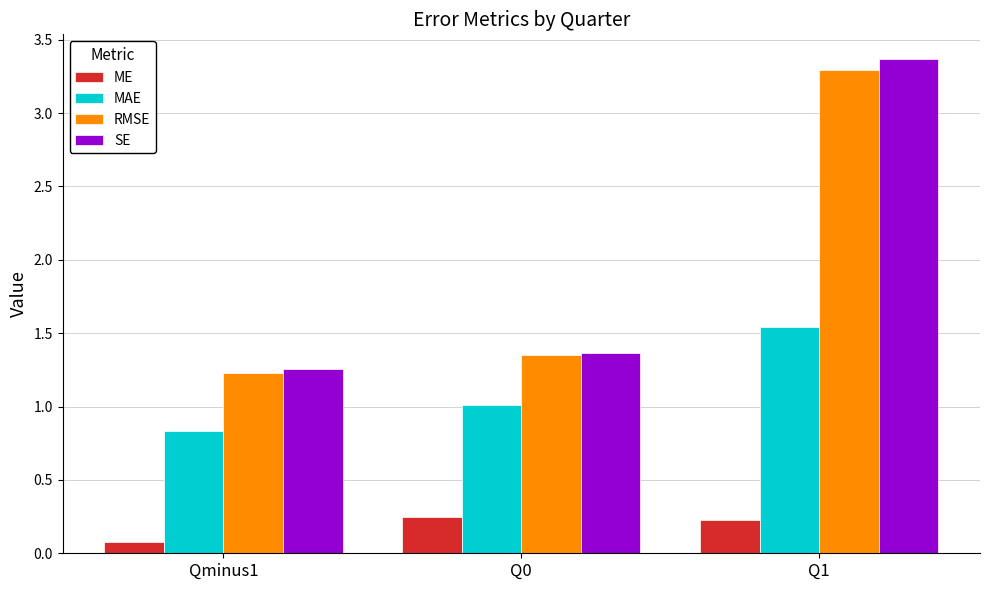

Which category has the highest value in the SE series?

Q1